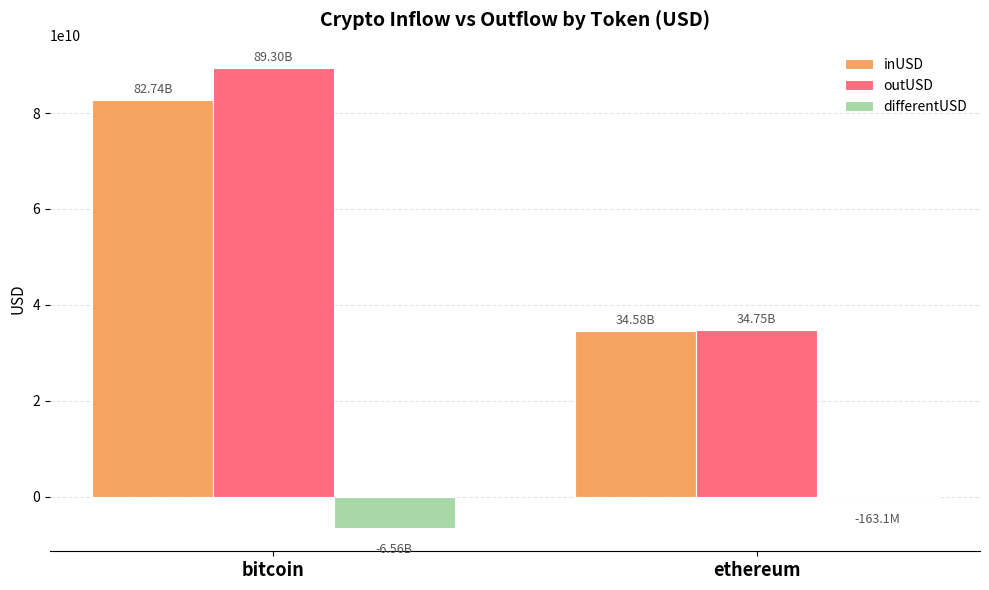

Reading right to left, list all the values displayed in this chart.

inUSD: ethereum=34582710402.4	bitcoin=82740382638.2
outUSD: ethereum=34745765881.3	bitcoin=89303125771.8
differentUSD: ethereum=-163055479.0	bitcoin=-6562743133.6